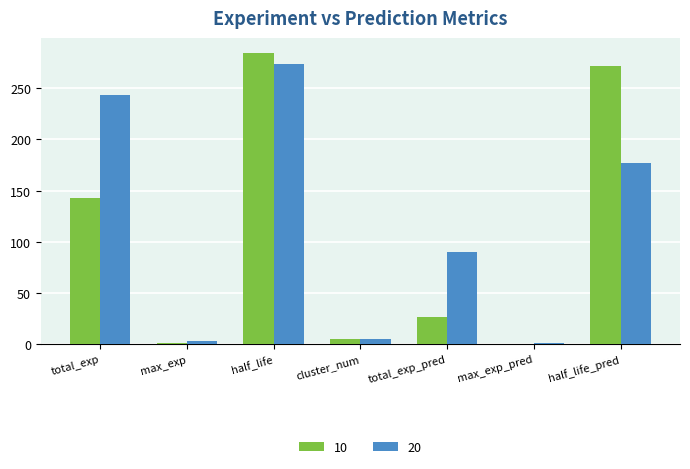

Is the value of 10 at half_life greater than the value of 20 at half_life_pred?

Yes